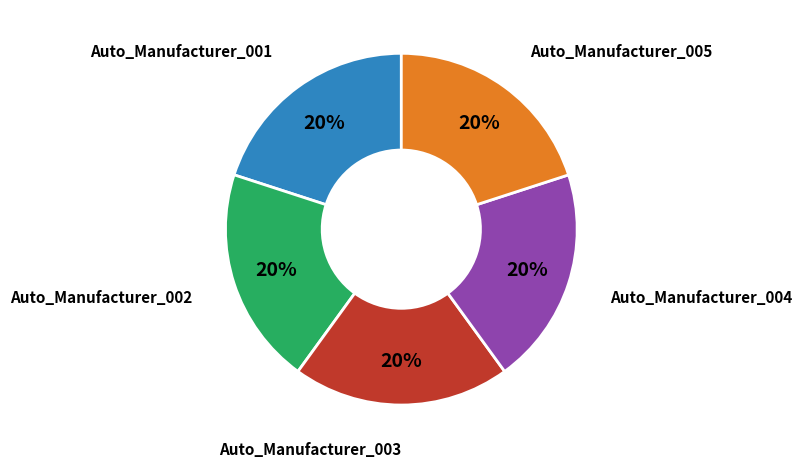

Does any single category account for the majority?

No